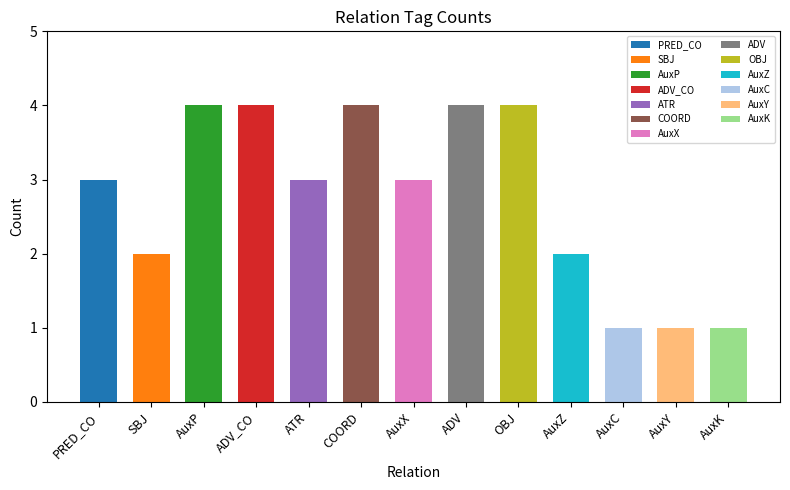

True or false: the data shows 4 at OBJ.

True